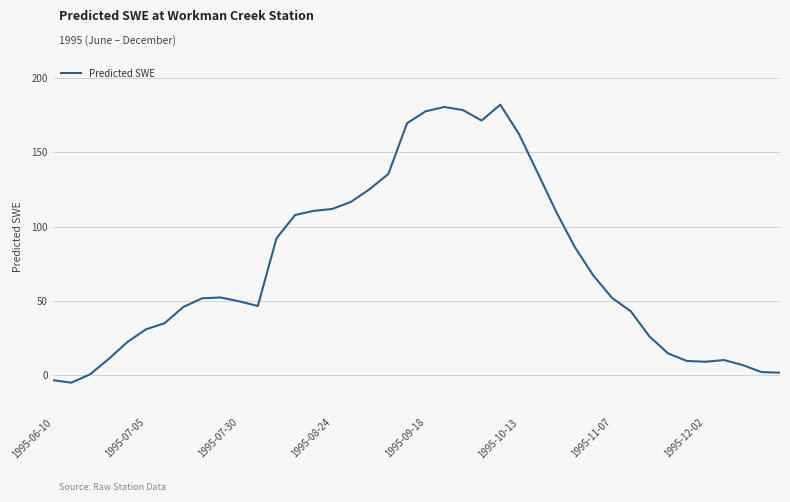

What is the maximum value shown in the chart?

181.8